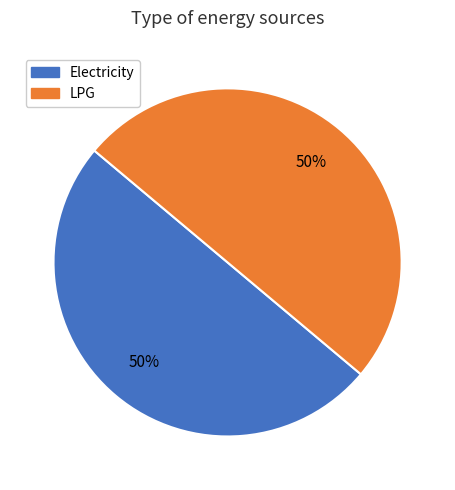

To the nearest percent, what is the average slice percentage?

50%